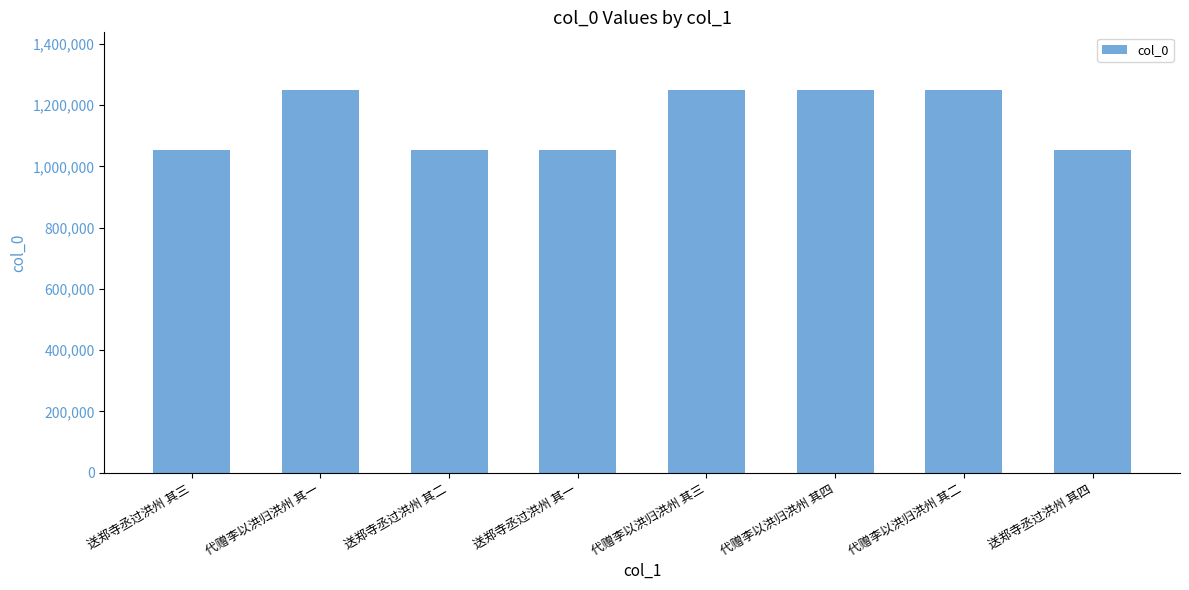

Does the chart contain any negative values?

No